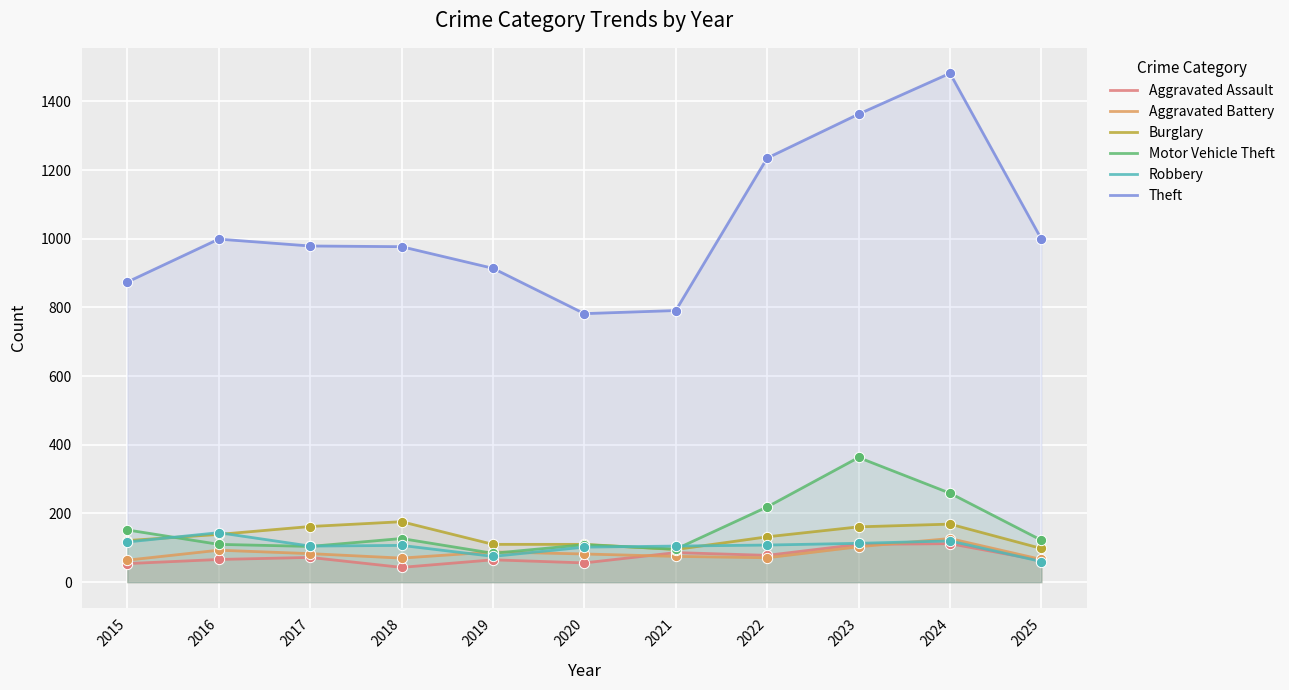

At which category is the sum across all series the highest?

2024